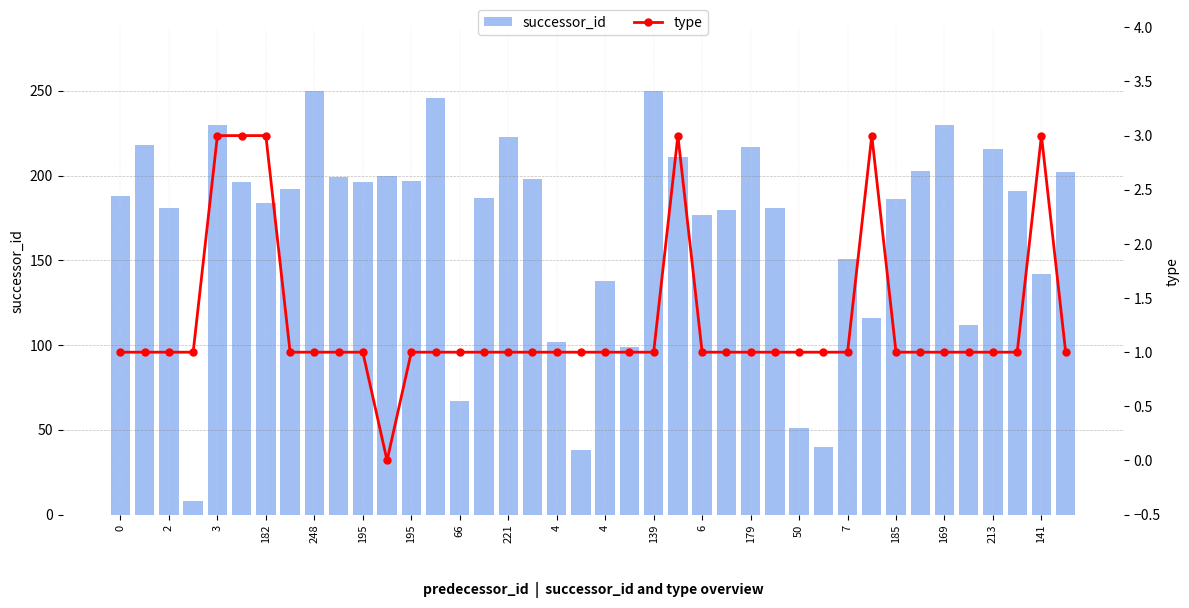

At how many categories does at least one series exceed 100?

34